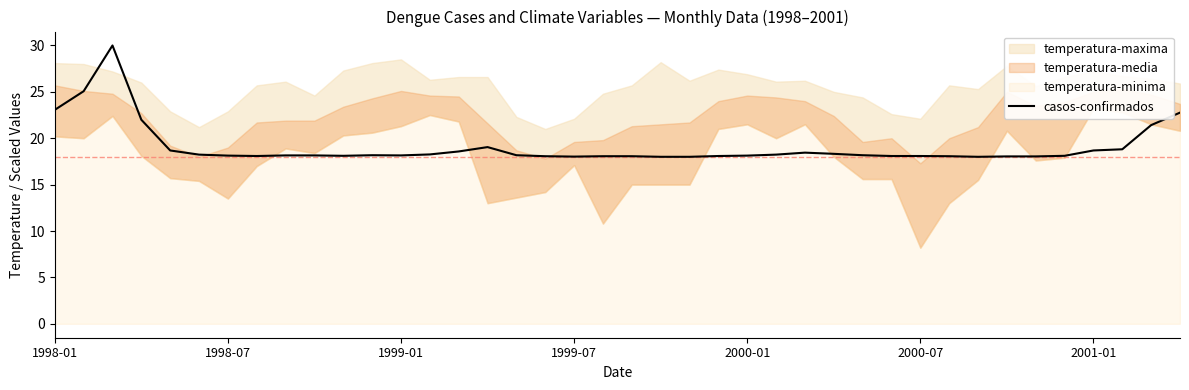

What is the minimum value for casos-confirmados?

18.0